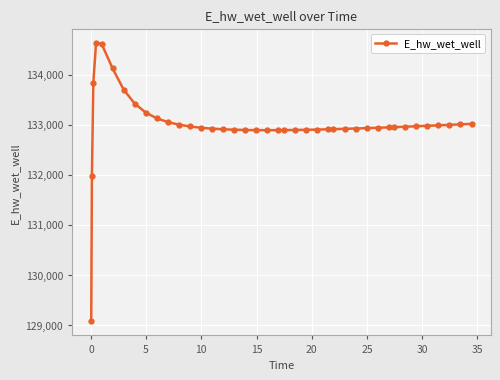

Is this an area chart (filled region under the line)?

No